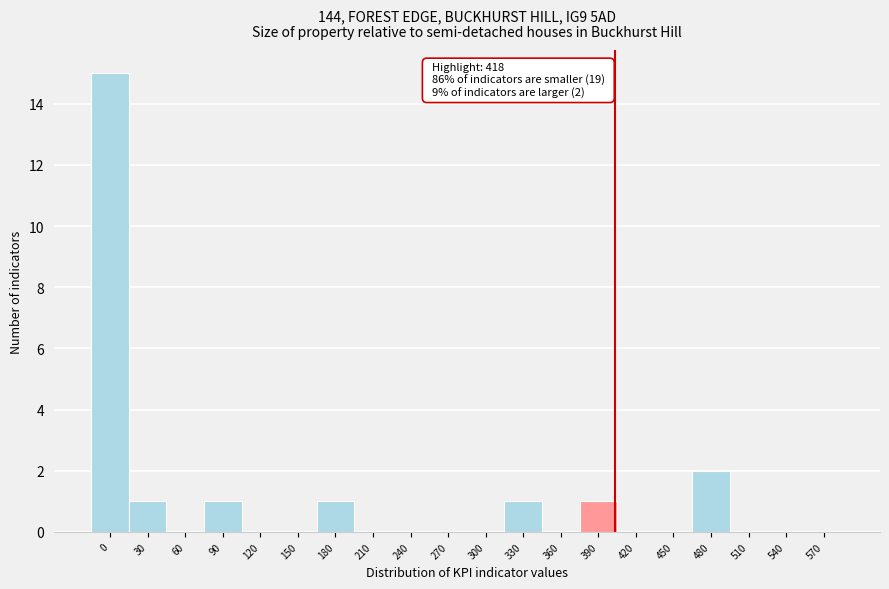

Reading right to left, transcribe all the data shown in this chart.

570=0	540=0	510=0	480=2	450=0	420=0	390=1	360=0	330=1	300=0	270=0	240=0	210=0	180=1	150=0	120=0	90=1	60=0	30=1	0=15